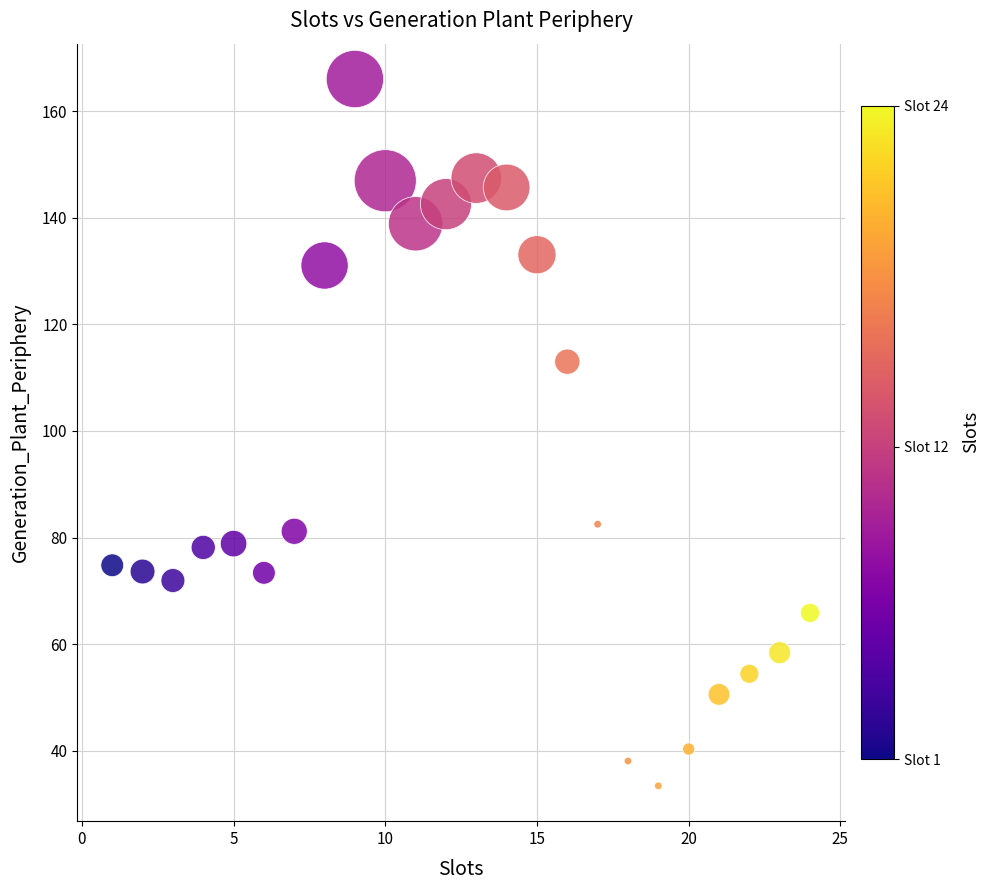

What is the range of X values (max minus min)?

23.0